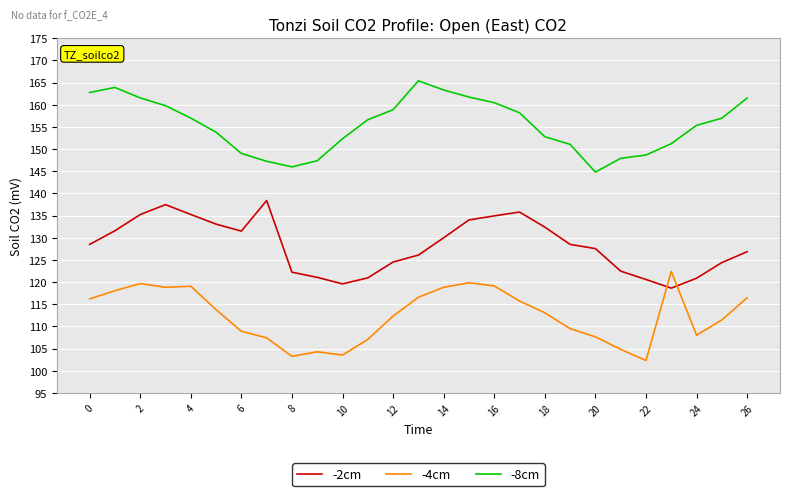

What is the minimum value shown in the chart?

102.3